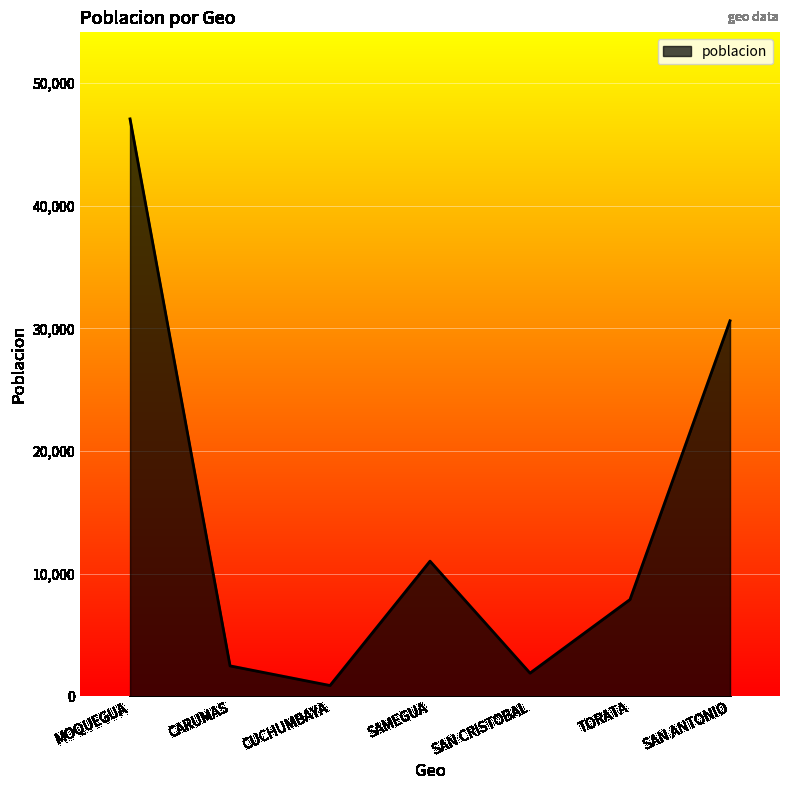

Is it true that the value at SAMEGUA is 5894?

False